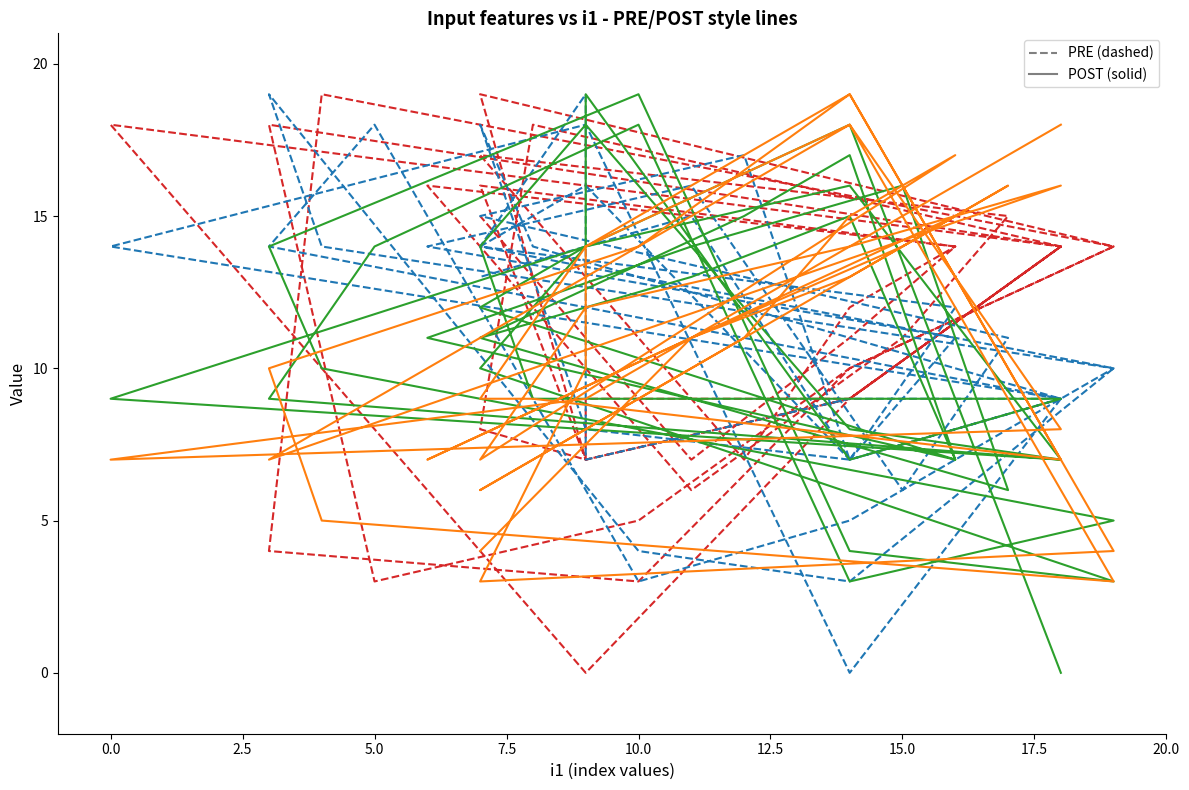

Does the chart have visible grid lines?

No